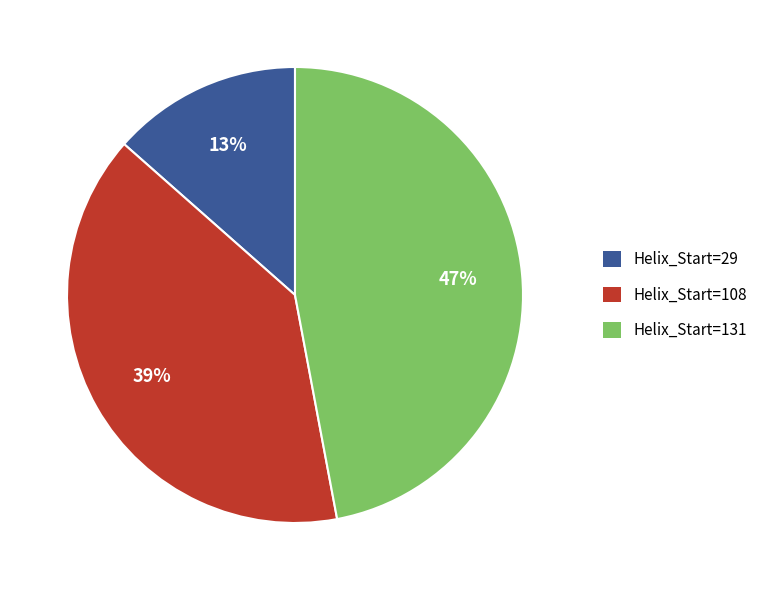

To the nearest percent, what portion does Helix_Start=131 represent?

47%